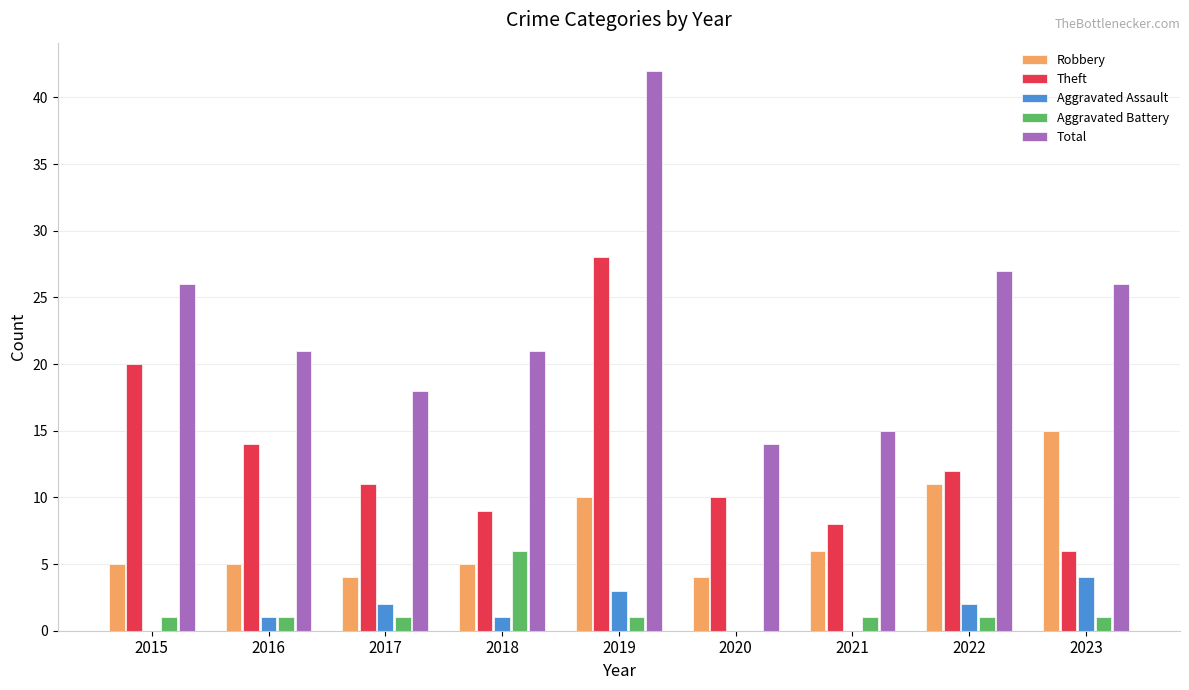

At which label does Robbery reach its peak?

2023